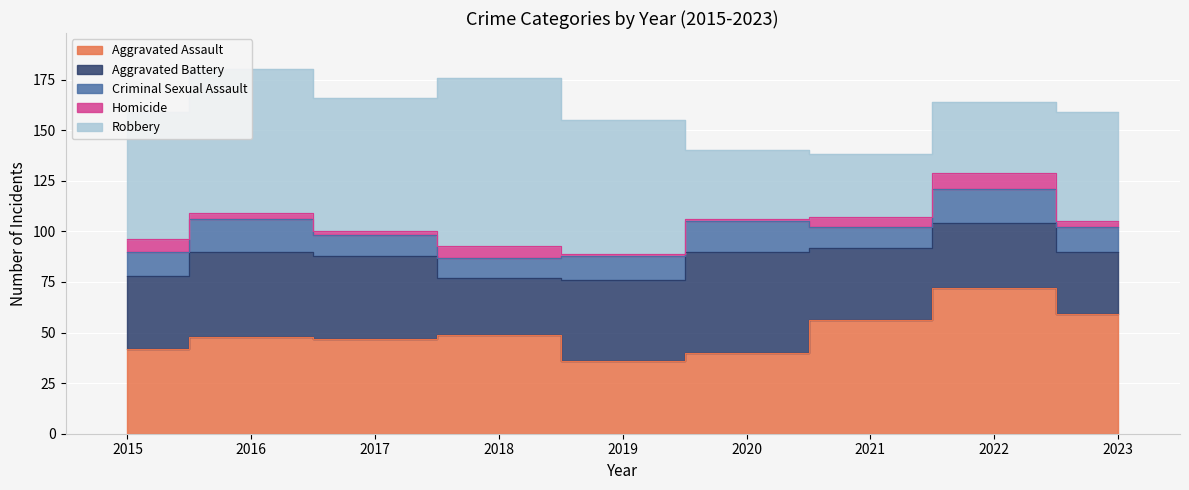

How many values in the Robbery series are below 63?

4